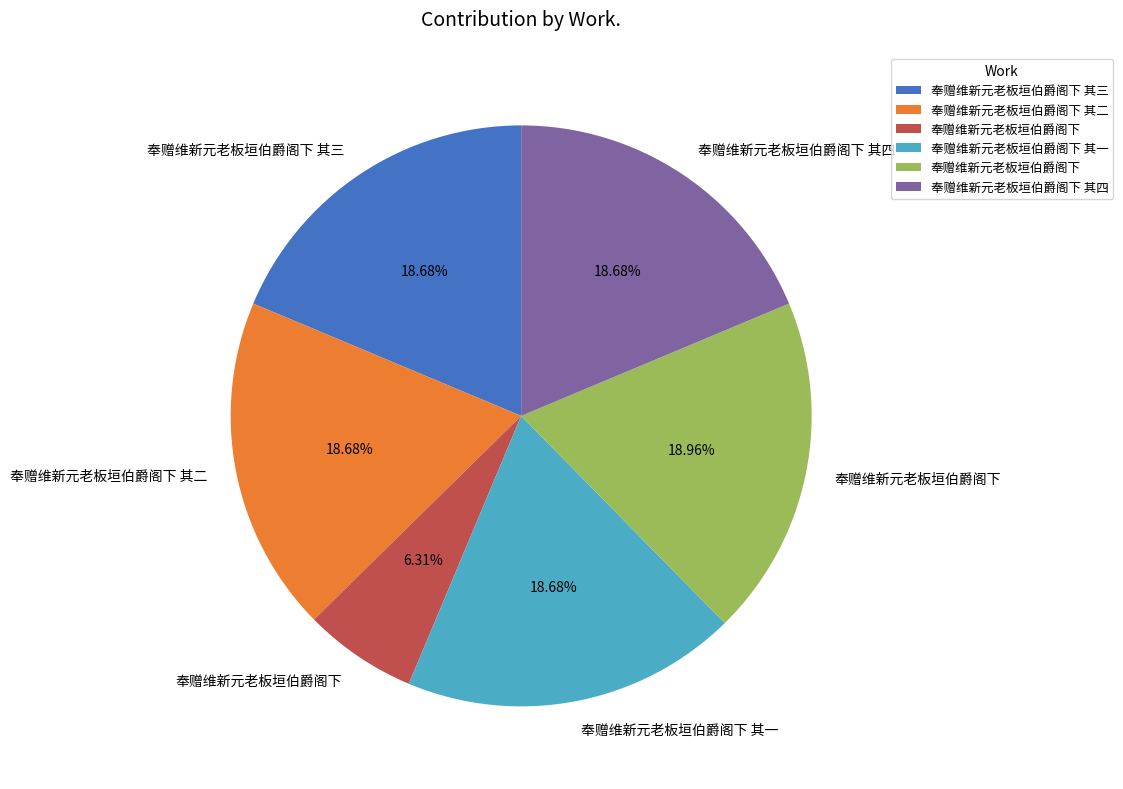

How many slices are in this pie chart?

6